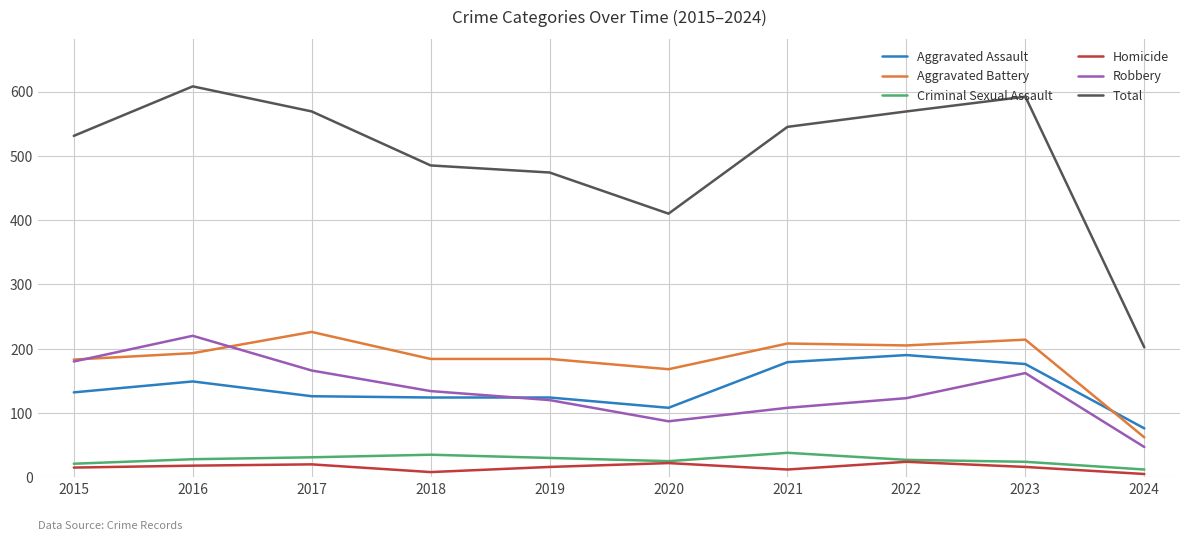

What is the spread (max minus min) of values at 2024?

197